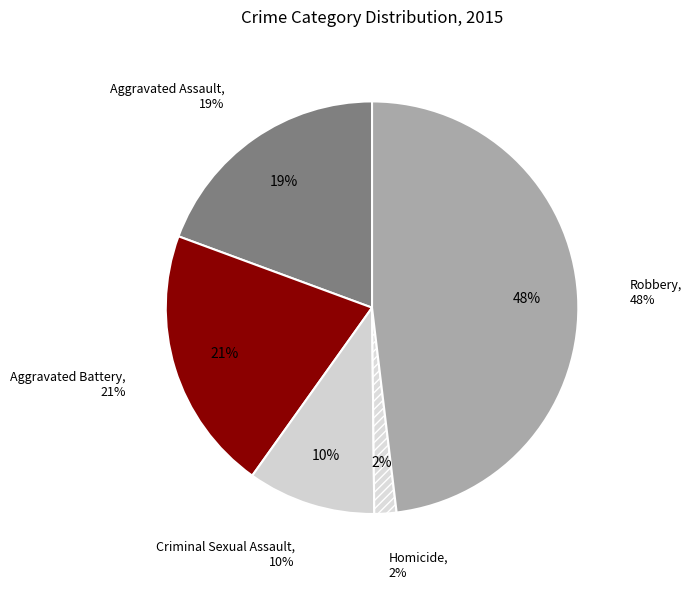

What percentage do Aggravated Assault and Criminal Sexual Assault together represent?

29.4%